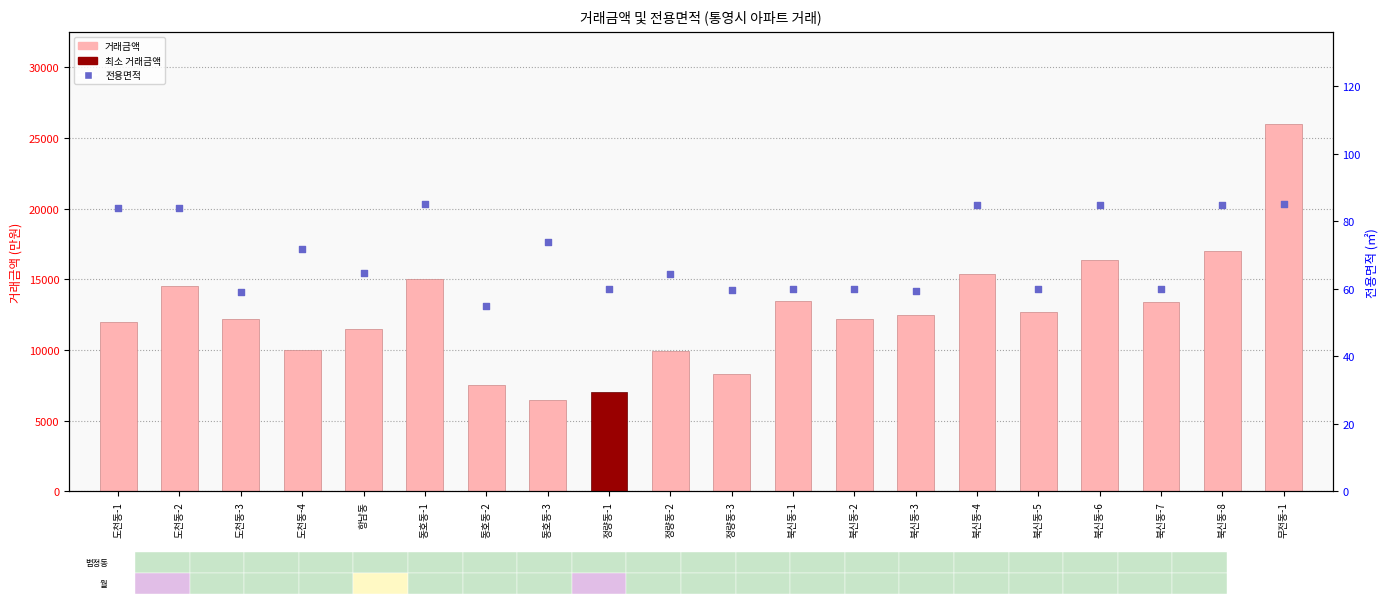

What are all the series names shown in the legend?

거래금액, 전용면적